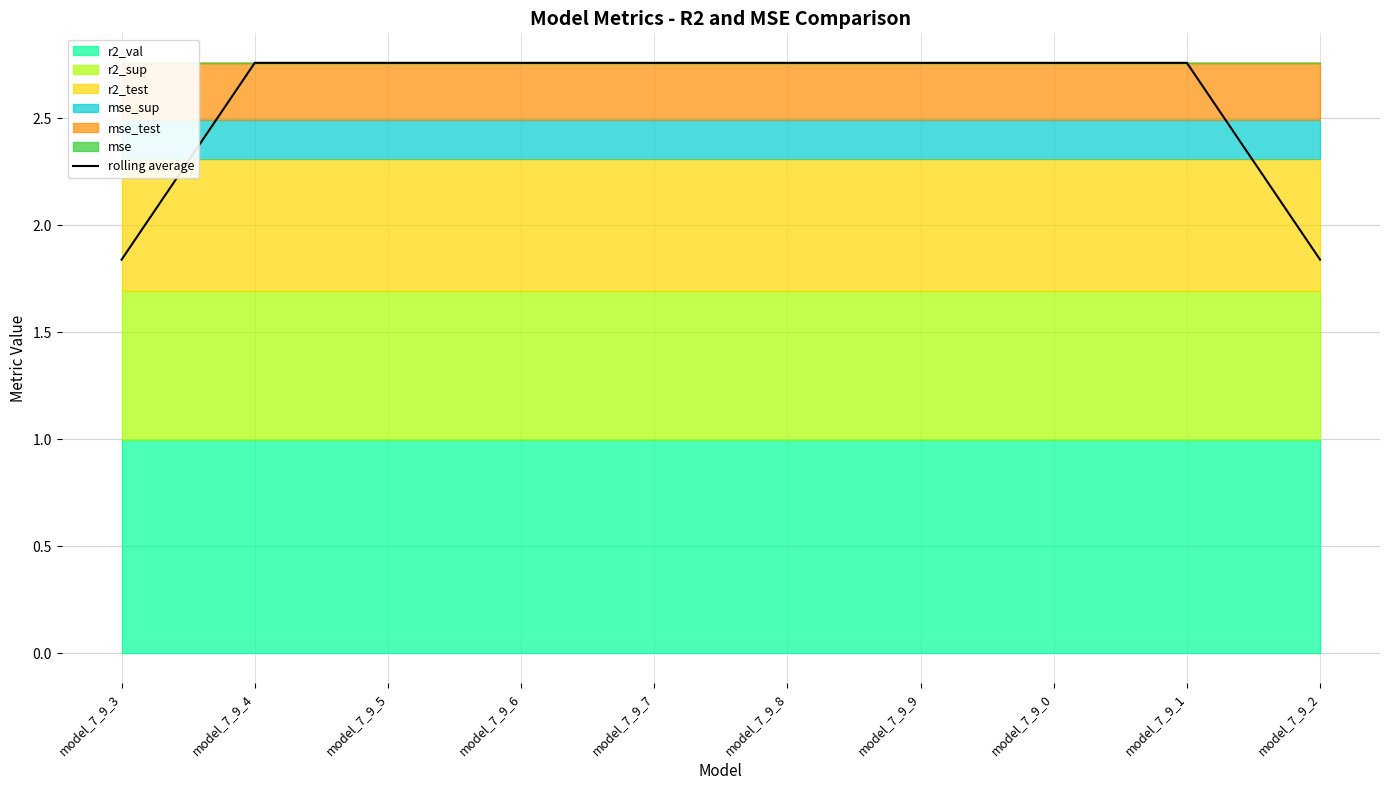

What is the sum of the values at model_7_9_0 and model_7_9_9?

5.5